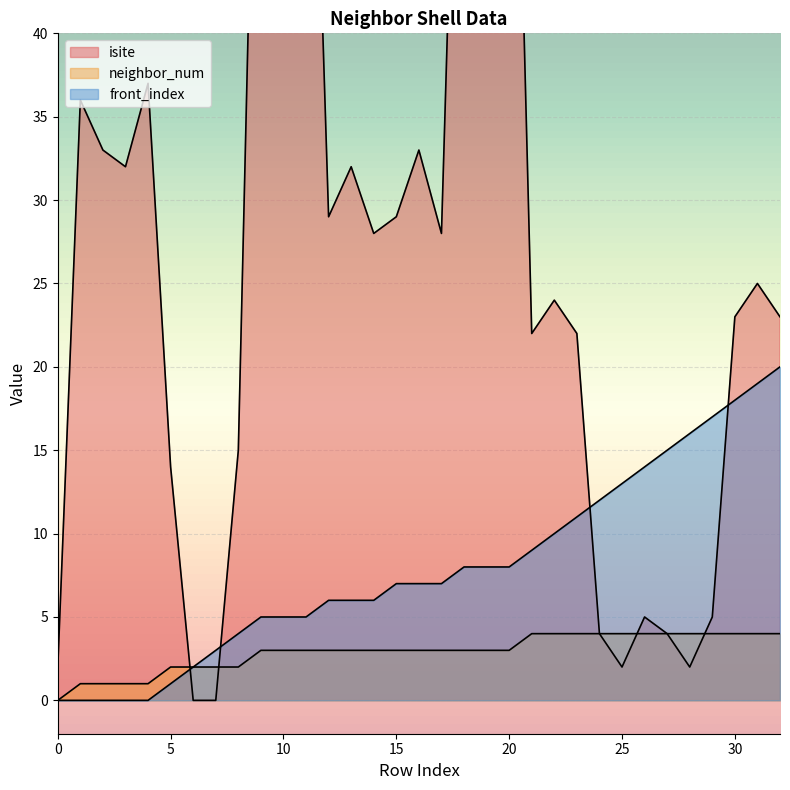

Rank the series at 25 from lowest to highest value.

isite, neighbor_num, front_index